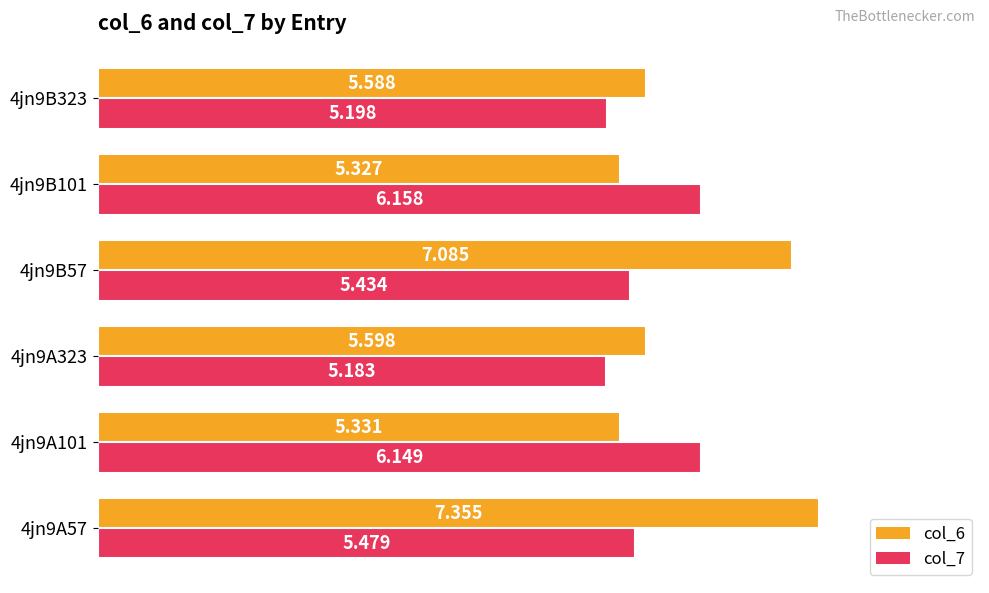

Is the value of col_7 at 4jn9B101 greater than the value of col_6 at 4jn9B57?

No